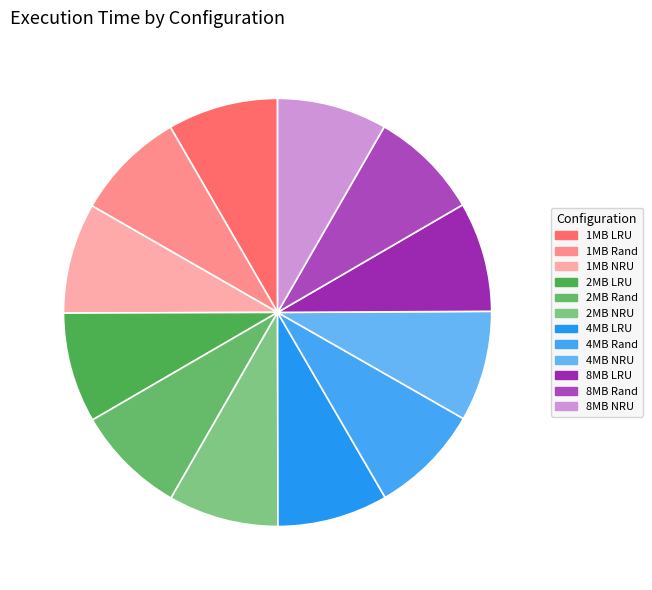

Which has a higher value, 4MB LRU or 4MB Rand?

4MB Rand